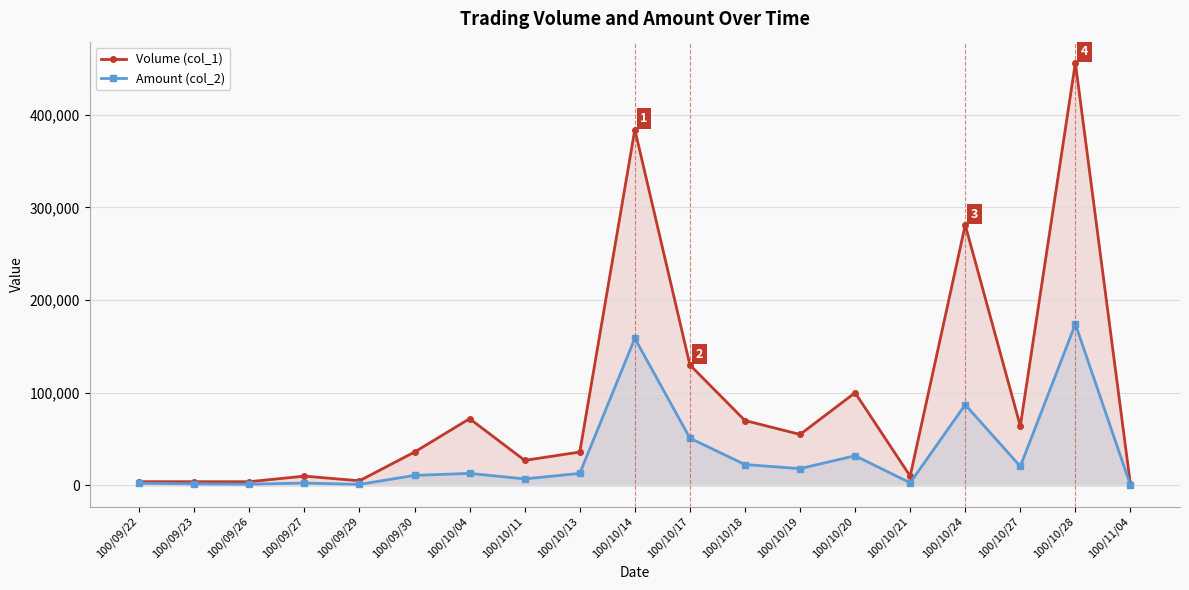

At which label is Volume (col_1) closest to 228500?

100/10/24